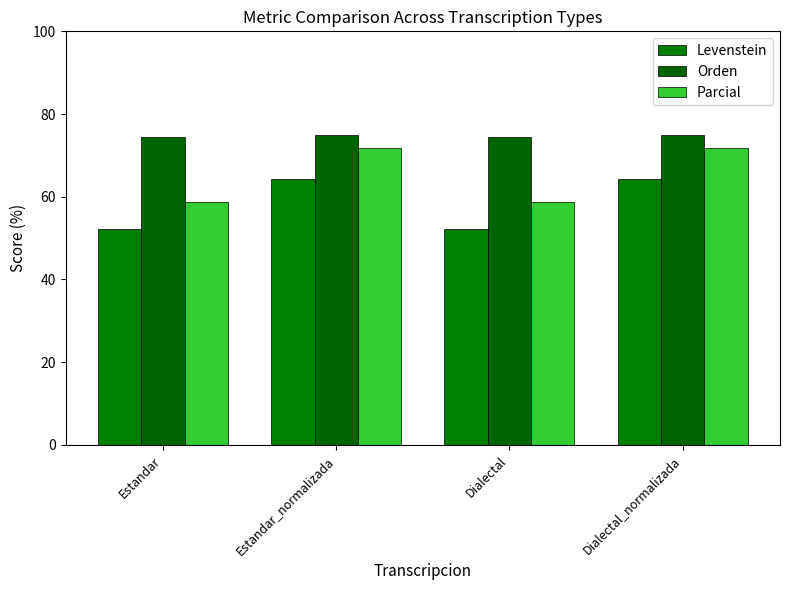

Is it true that Orden equals 74.3 at Dialectal?

True